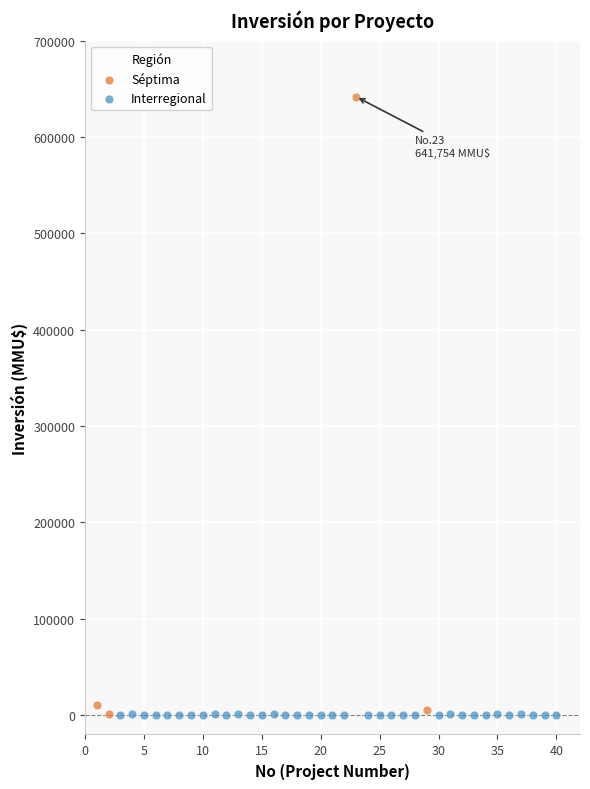

What are all the series names shown in the legend?

Séptima, Interregional